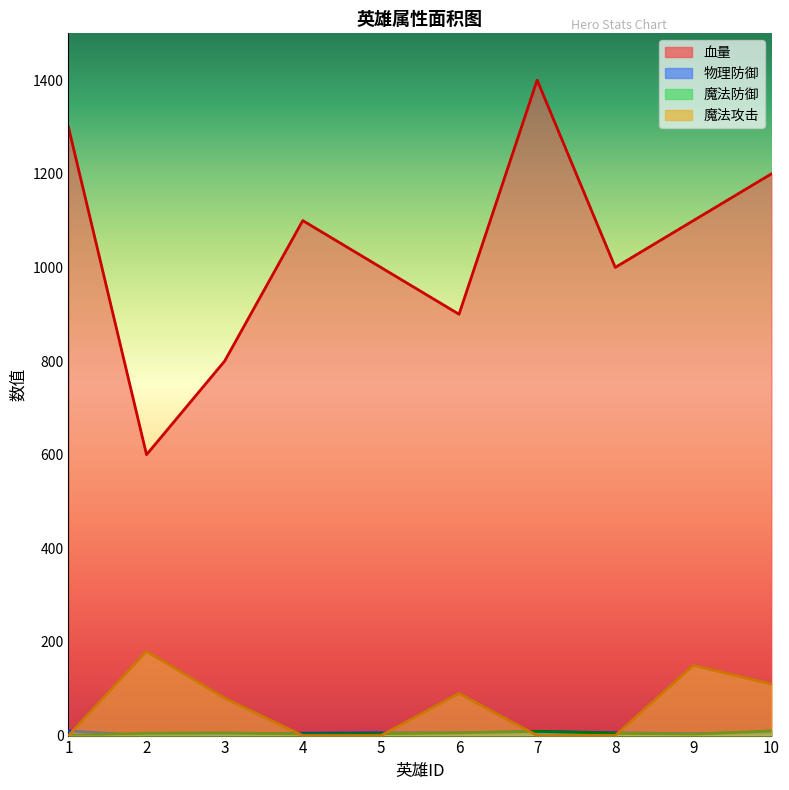

Which series has the widest spread of values?

血量